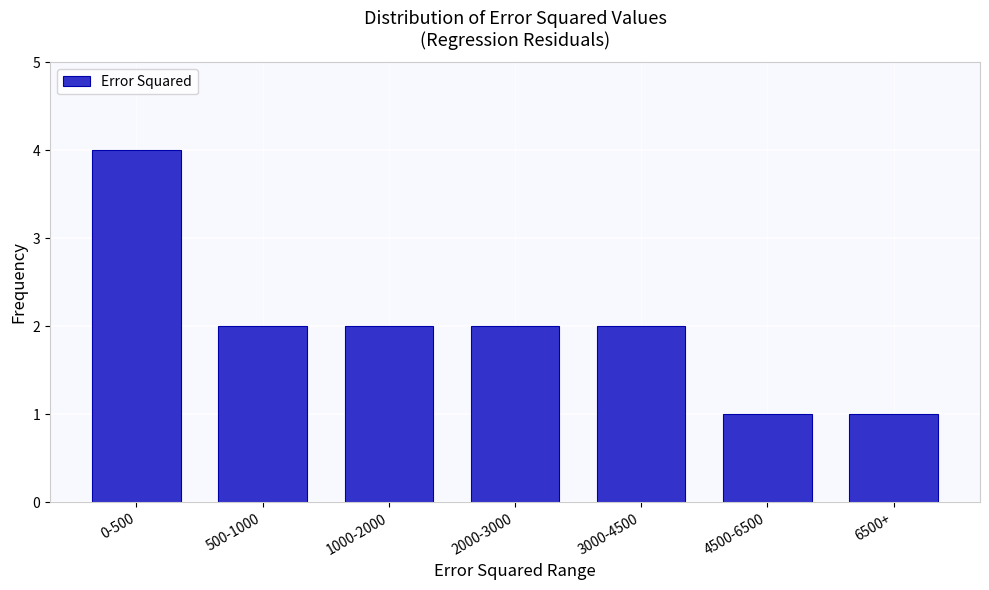

Reading left to right, what are all the values shown in this chart?

4	2	2	2	2	1	1